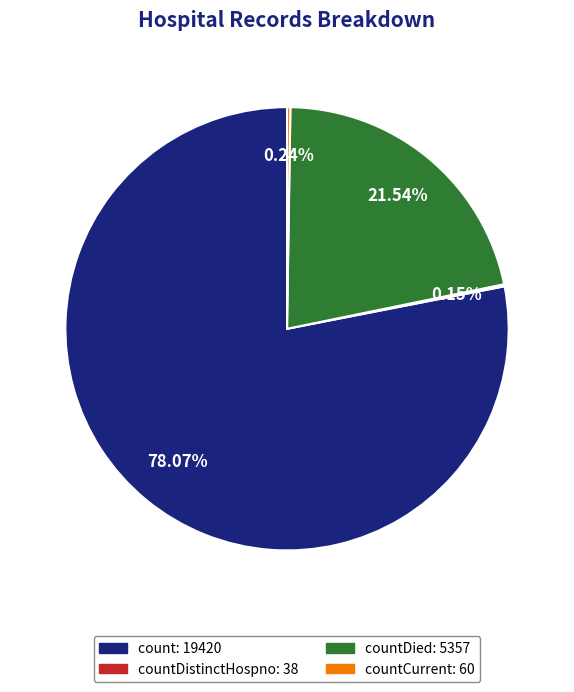

To the nearest percent, what is the average slice percentage?

25%